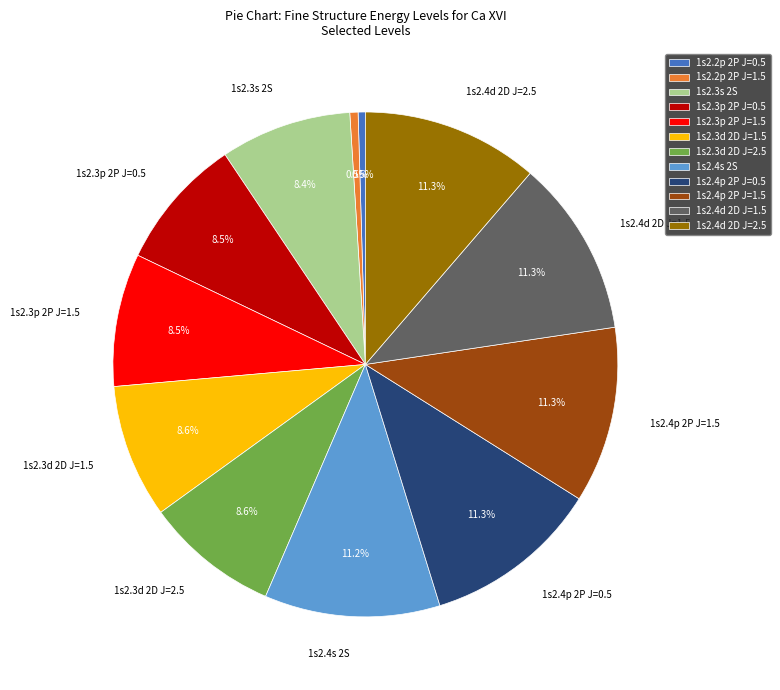

To the nearest percent, what is the average slice percentage?

8%